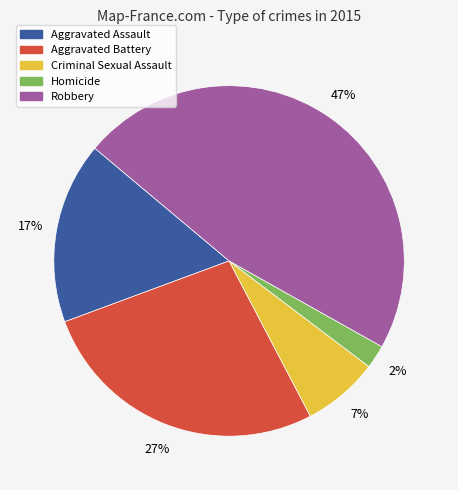

What percentage is the Aggravated Battery slice, to the nearest percent?

27%